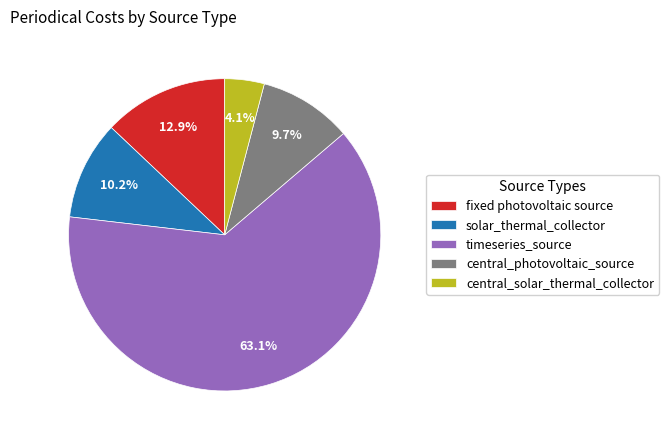

What is the smallest slice in the pie chart?

central_solar_thermal_collector